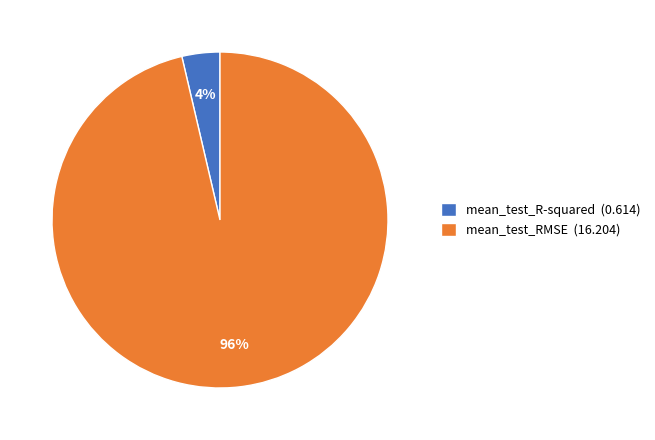

To the nearest percent, what percentage of the pie is mean_test_RMSE?

96%